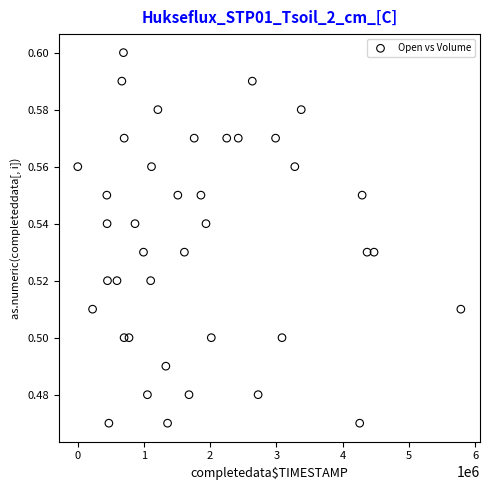

What is the range of X values (max minus min)?

5782900.0